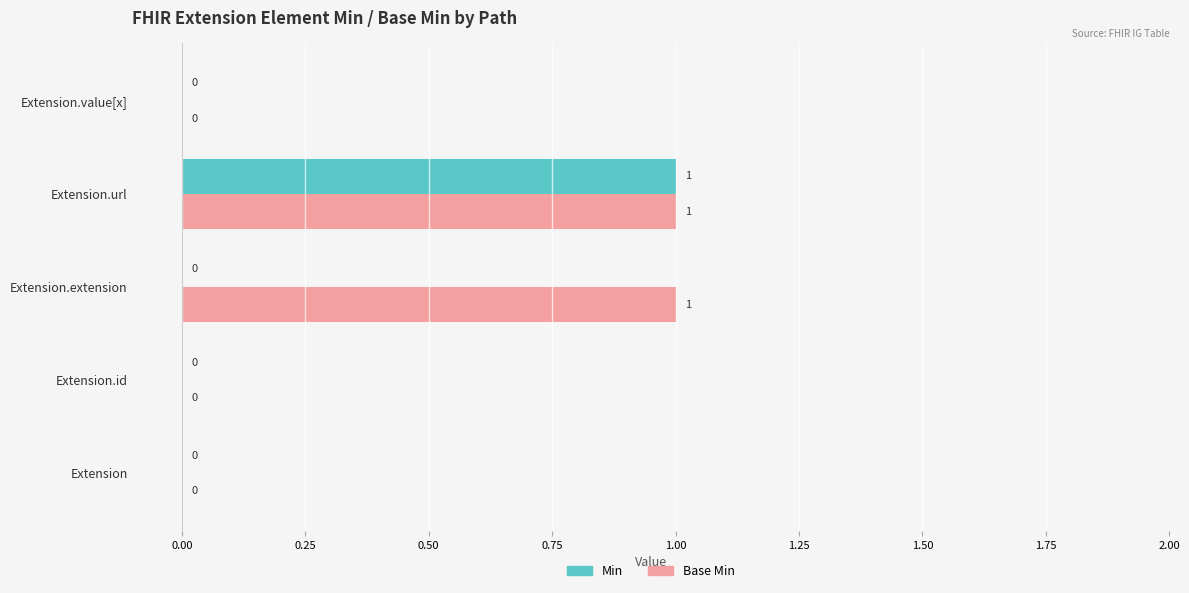

At which category is the sum across all series the highest?

Extension.url